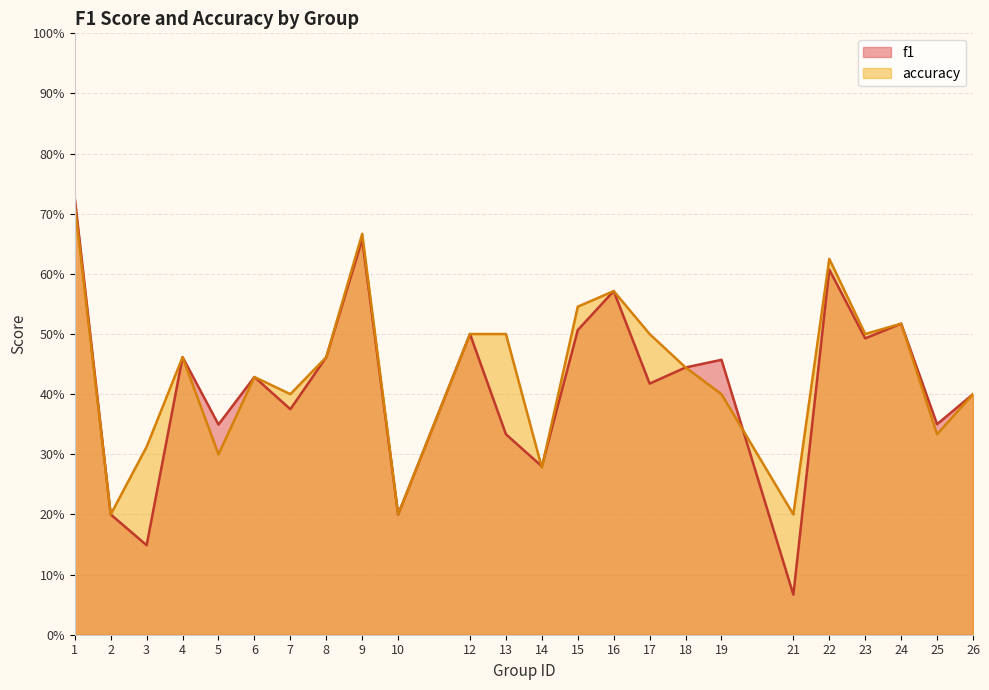

What is the sum of all accuracy values?

10.5